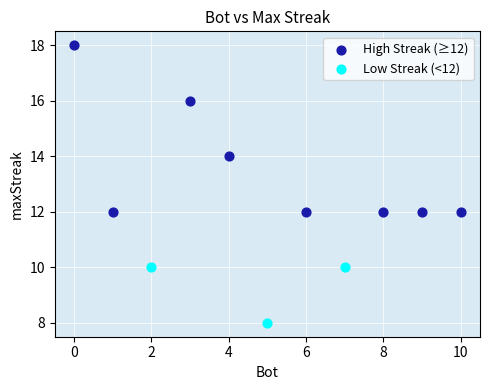

Which series reaches the minimum Y coordinate?

Low Streak (<12)